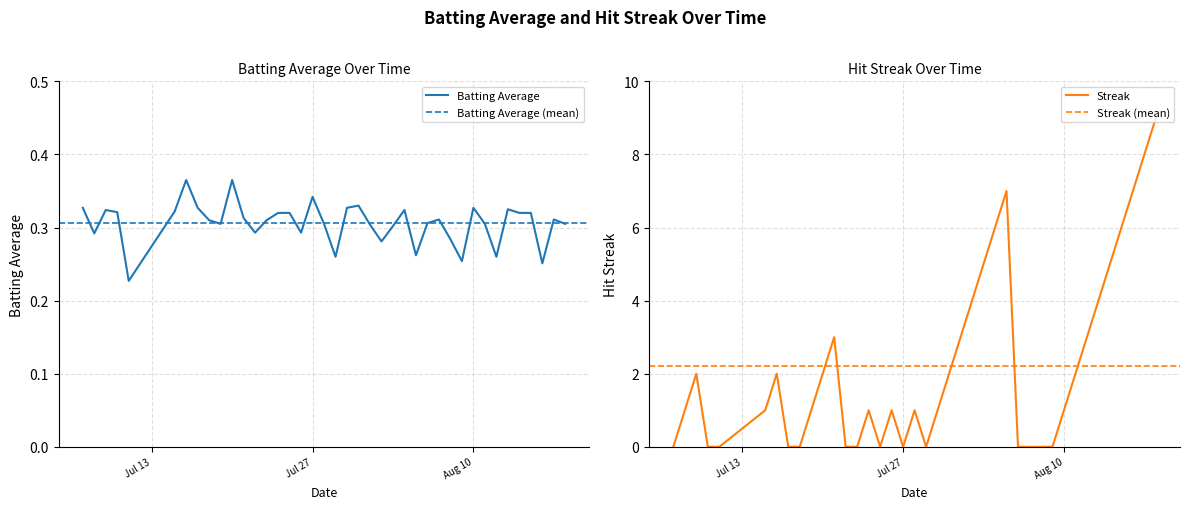

What is the value of the Streak point at the 24th from the left?

4.0